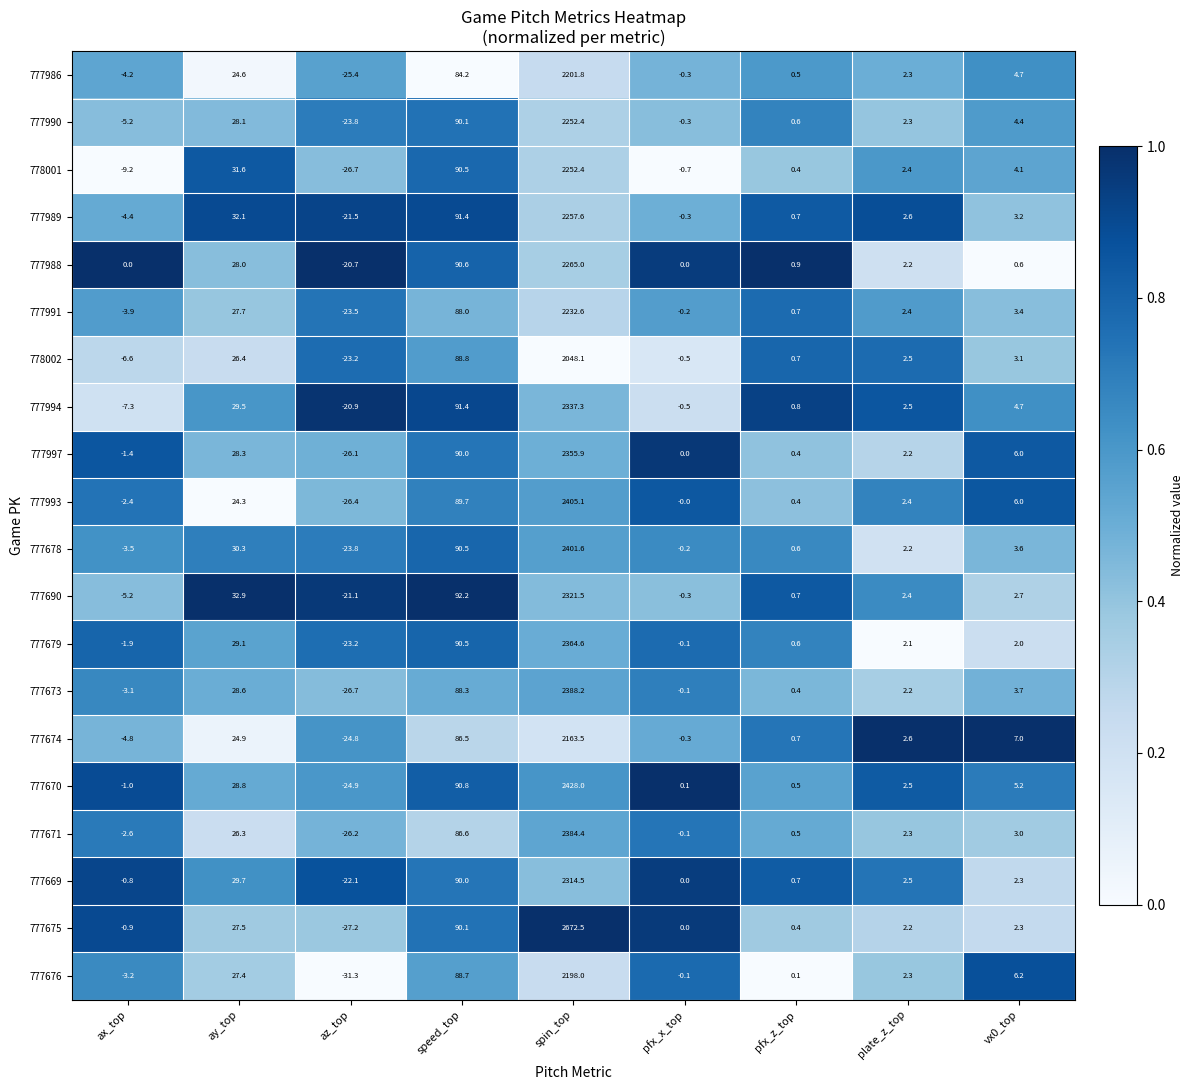

What is the minimum value for 777986?

-25.4